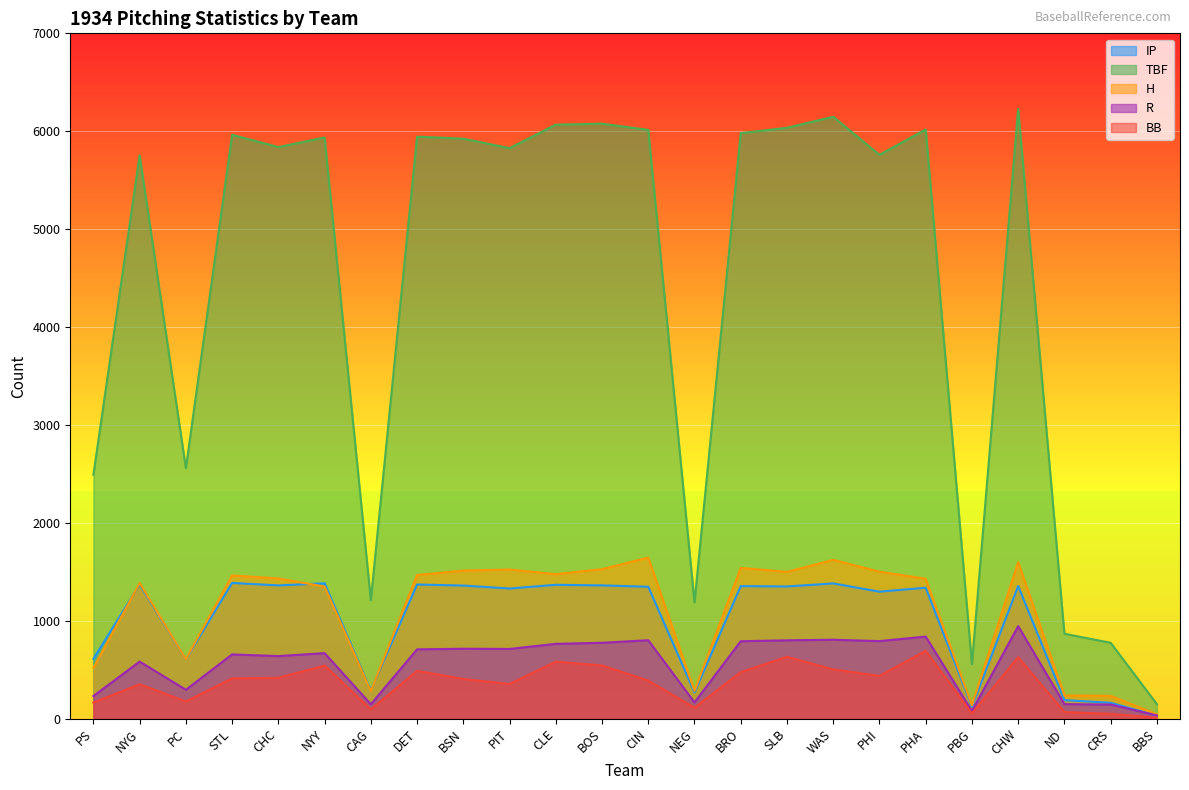

Is it true that H equals 202.7 at PC?

False